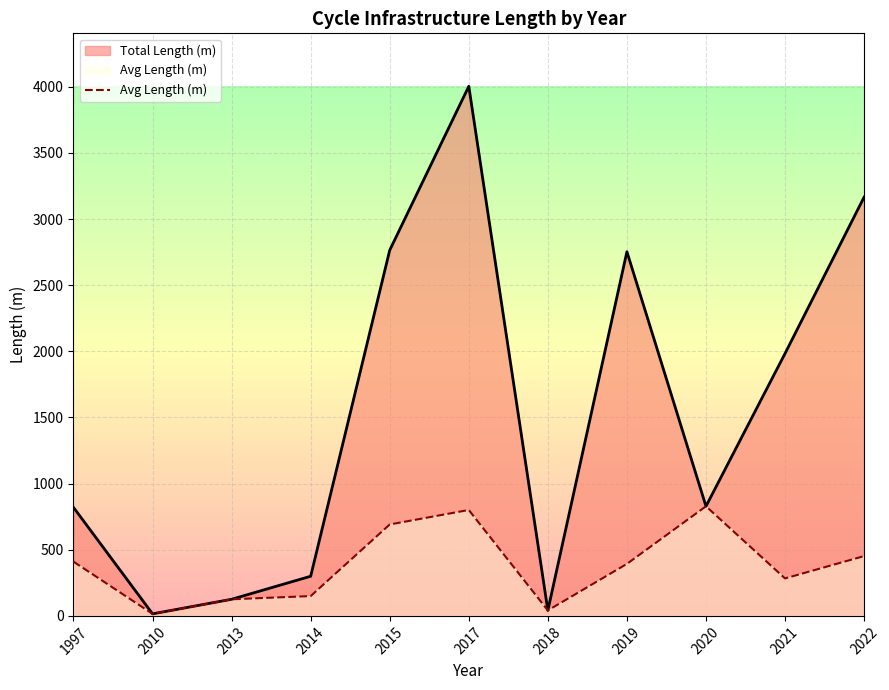

At which label does the data first exceed 393?

1997